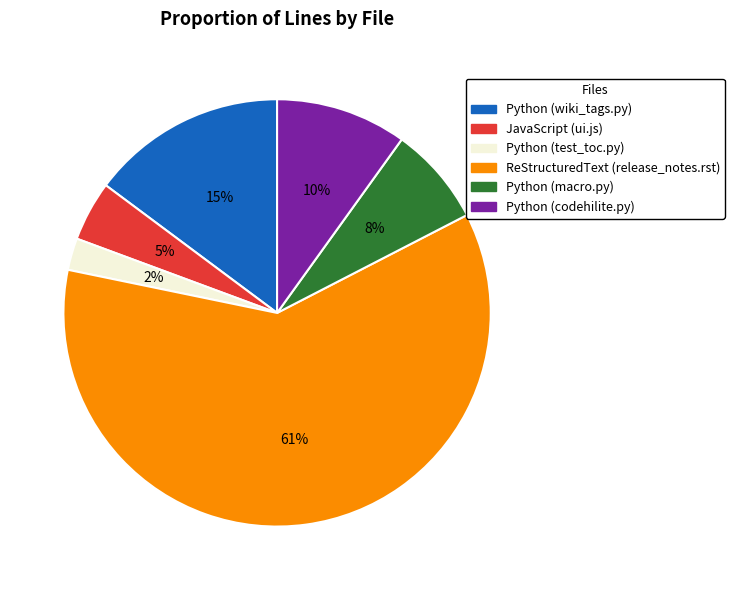

What percentage is the Python (wiki_tags.py) slice, to the nearest percent?

15%